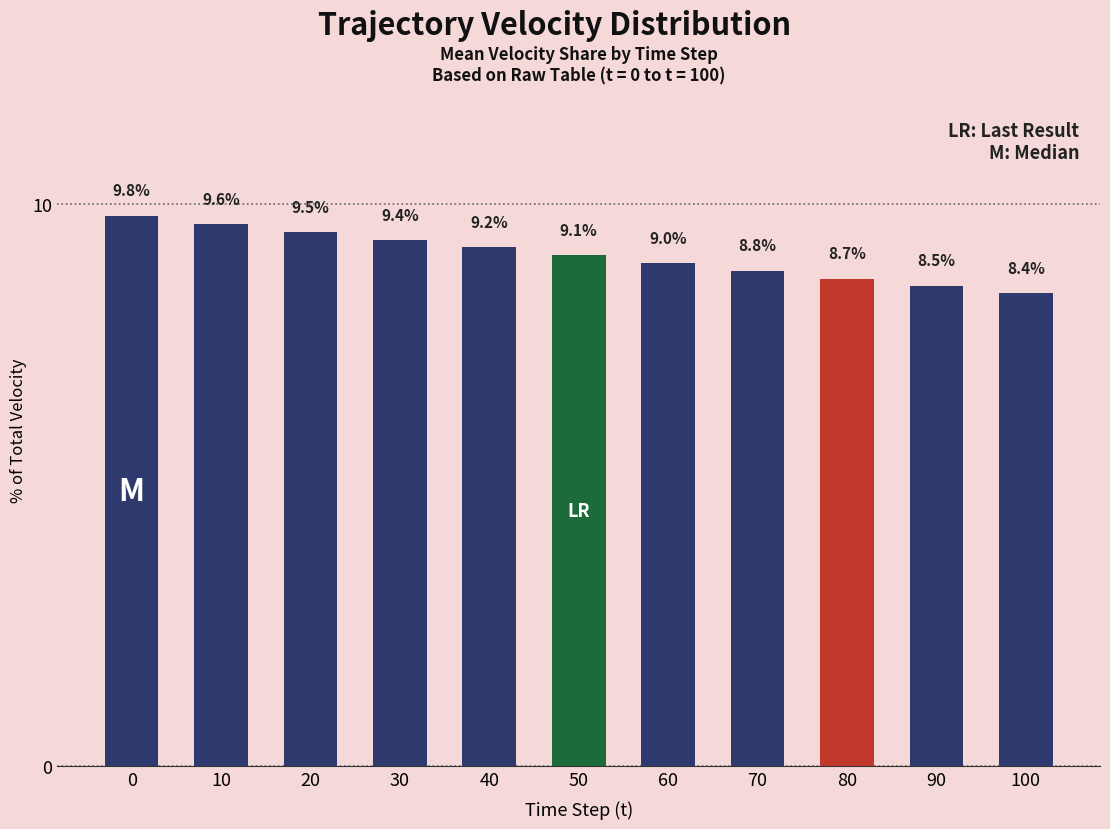

What is the value of the 8th bar from the left?

8.8